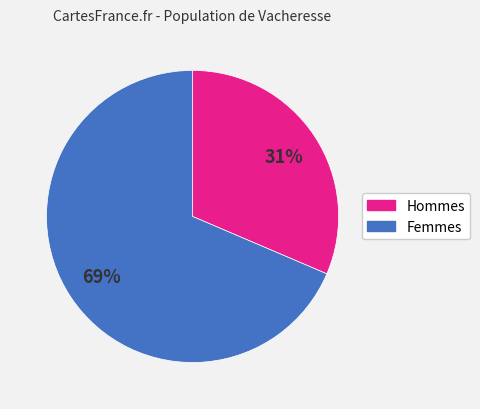

To the nearest percent, what portion does Femmes represent?

69%